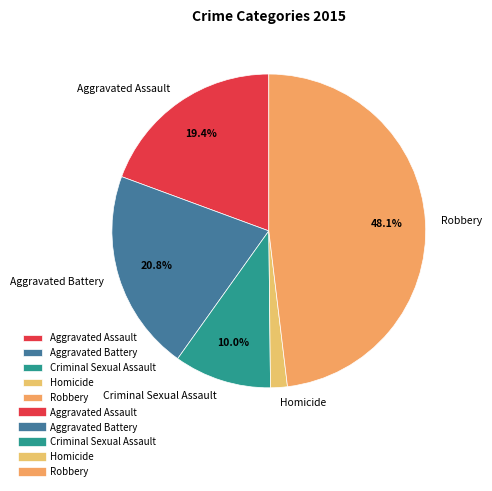

Which category has the biggest portion of the pie?

Robbery